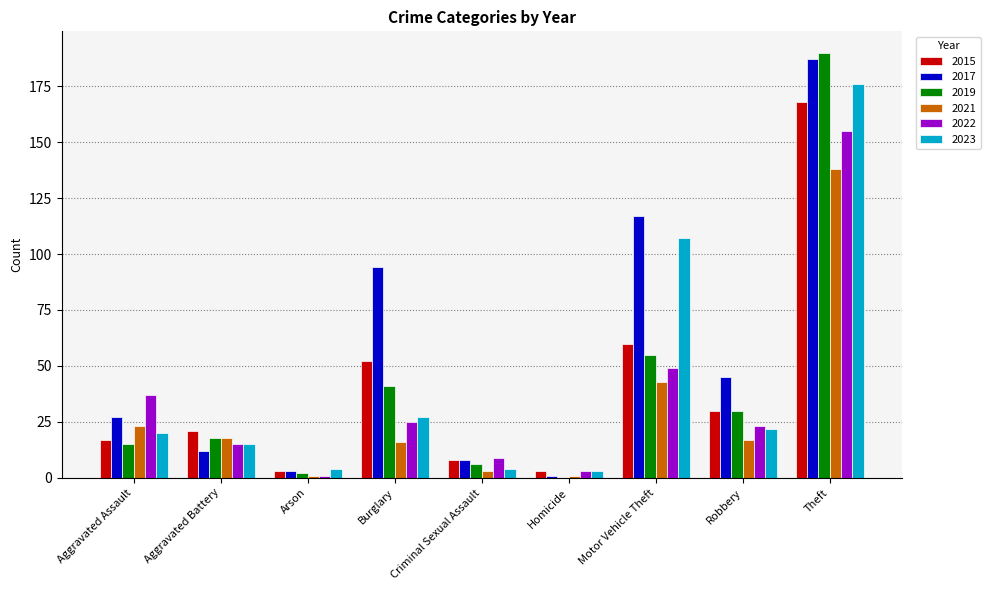

Is it true that 2023 equals 20 at Aggravated Assault?

True